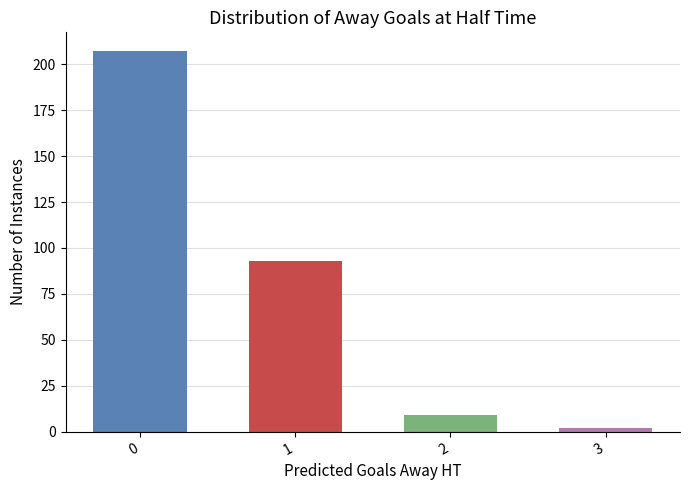

Is it true that the value at 1 is 122?

False